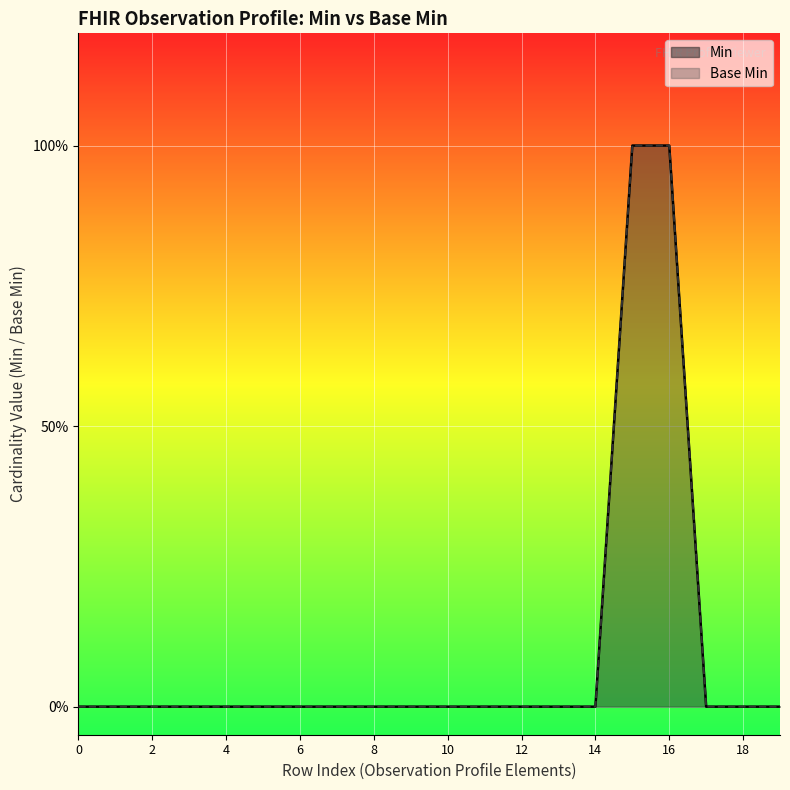

The value at 0 is 1. True or false?

False